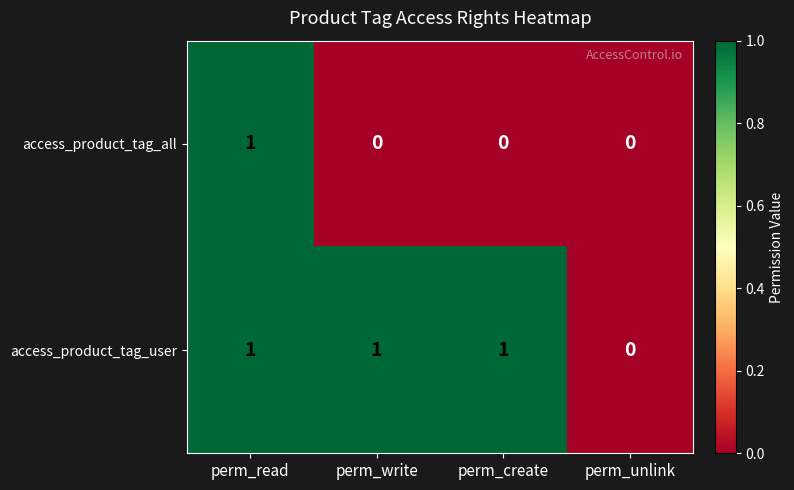

Is it true that access_product_tag_user equals 1 at perm_read?

True